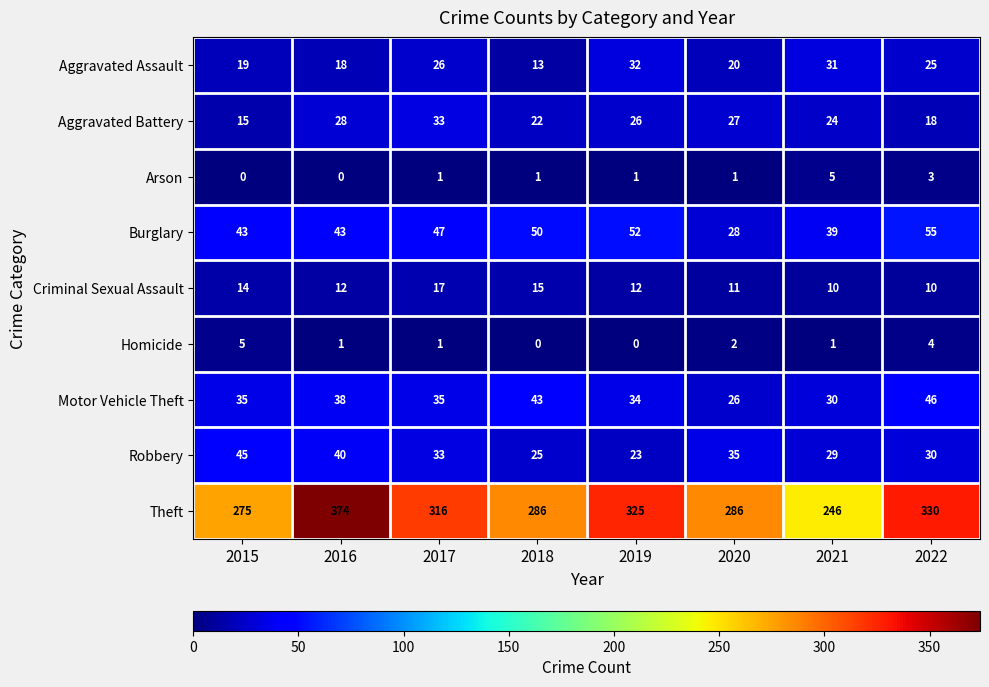

Where does the Aggravated Assault series first go above 25?

2017